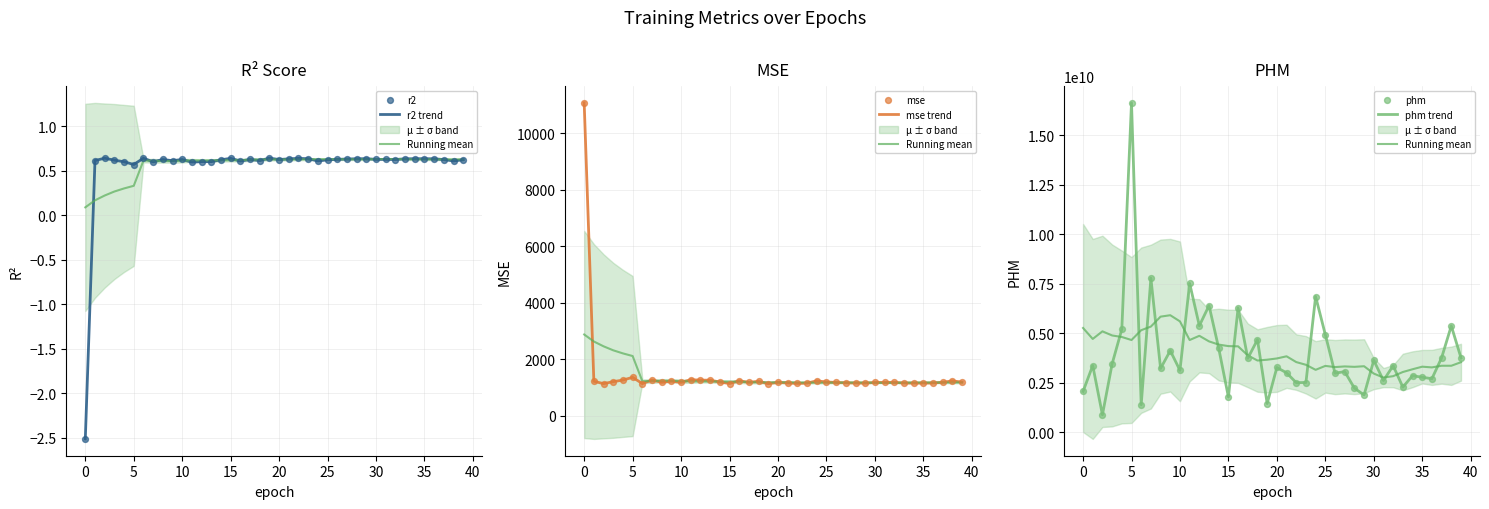

Which series has the largest total across all categories?

phm